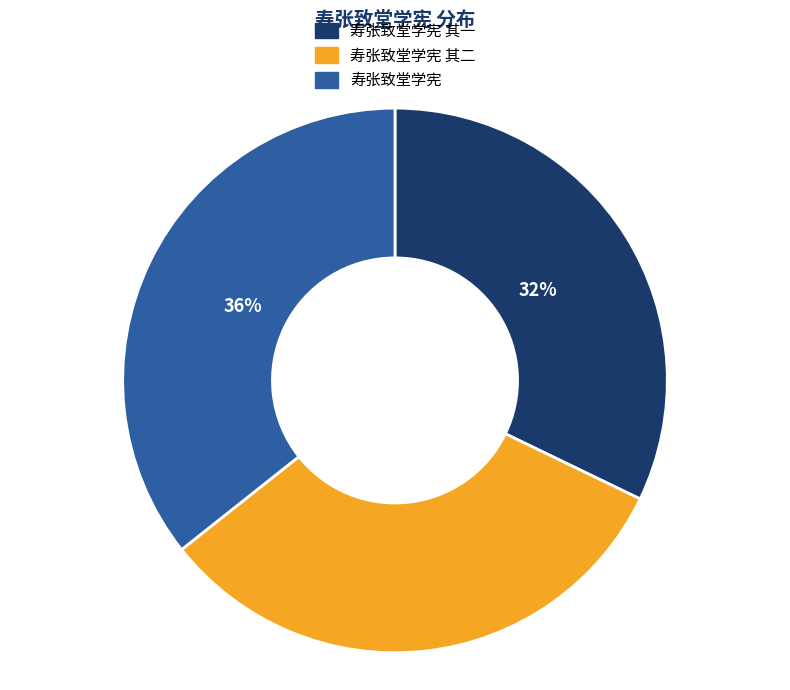

Count the number of slices in the pie.

3